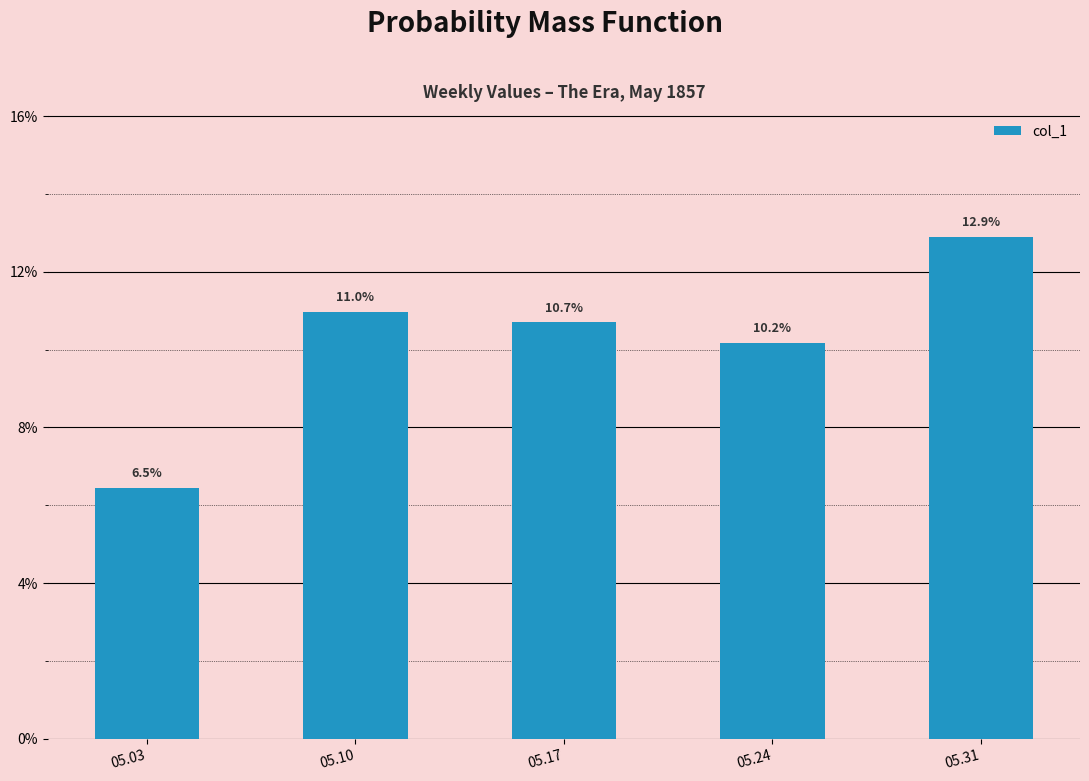

Rank the categories by value from highest to lowest.

05.31, 05.10, 05.17, 05.24, 05.03